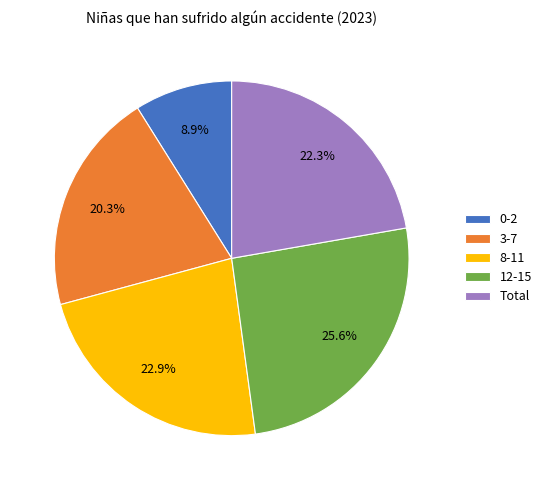

How many segments does this pie chart have?

5